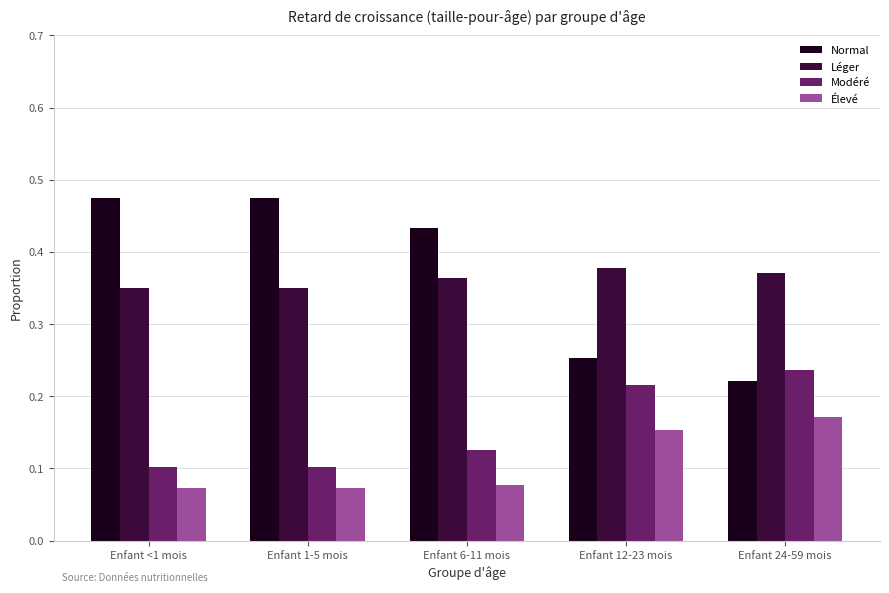

Which series has the largest range (max minus min)?

Normal